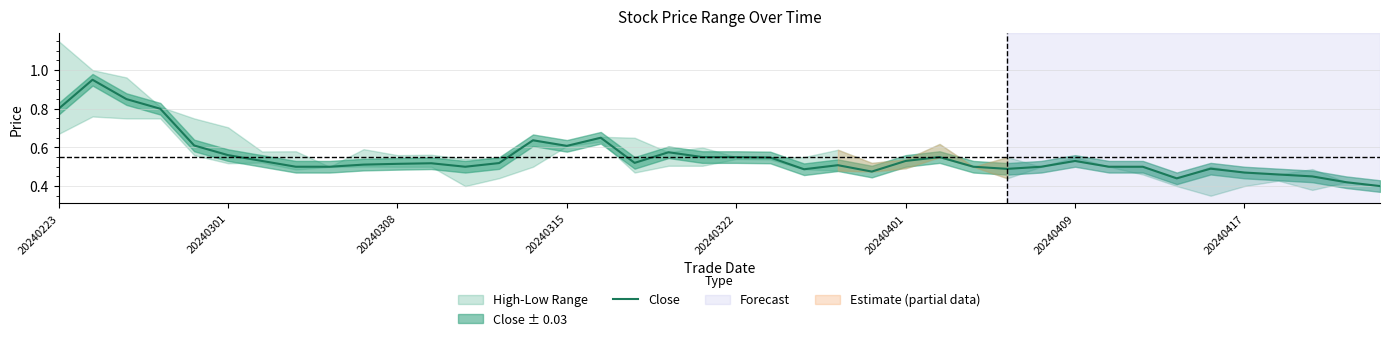

What is the sum of the values at 11 and 29?

1.0